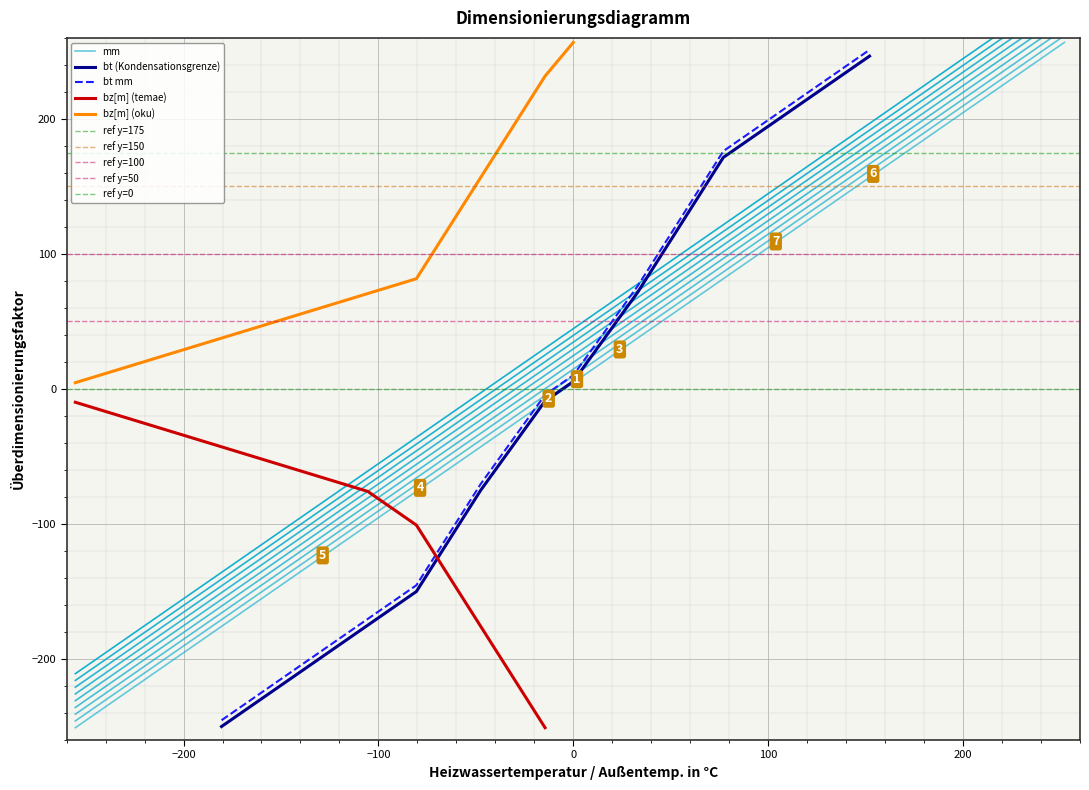

What is the sum of all bz values?

85.9